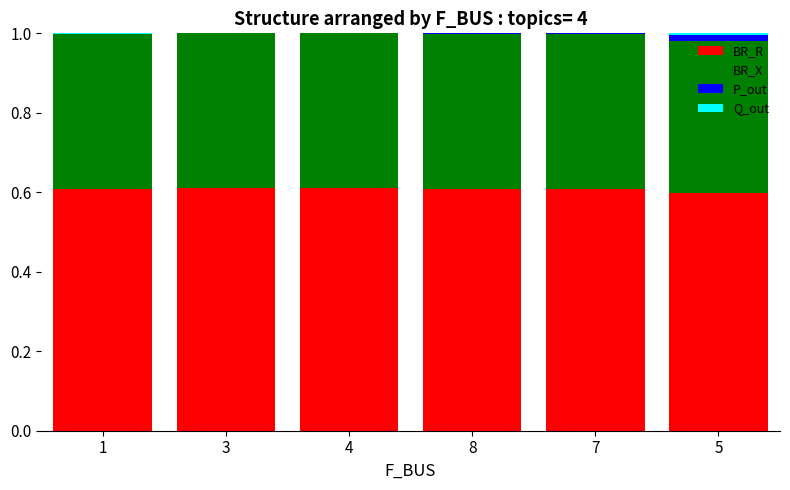

The value of BR_R at 8 is 0.9. True or false?

False